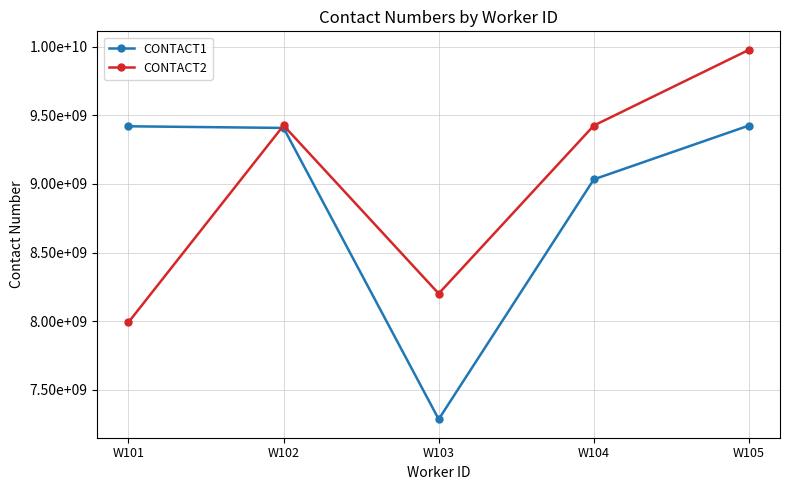

What are all the series names shown in the legend?

CONTACT1, CONTACT2